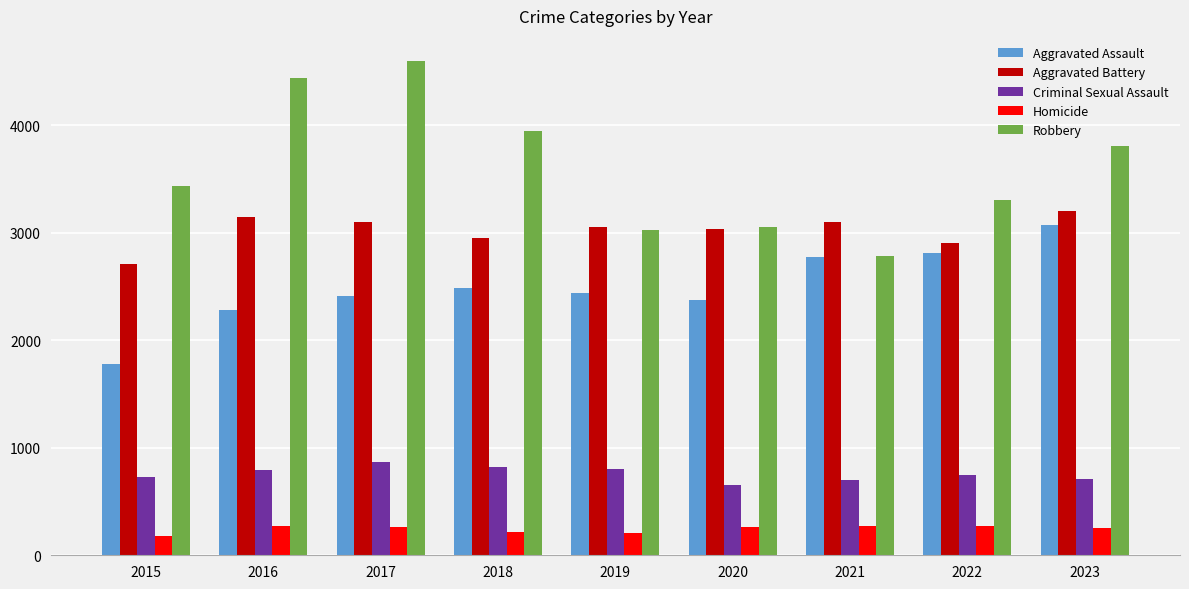

The value of Aggravated Assault at 2022 is 2816. True or false?

True